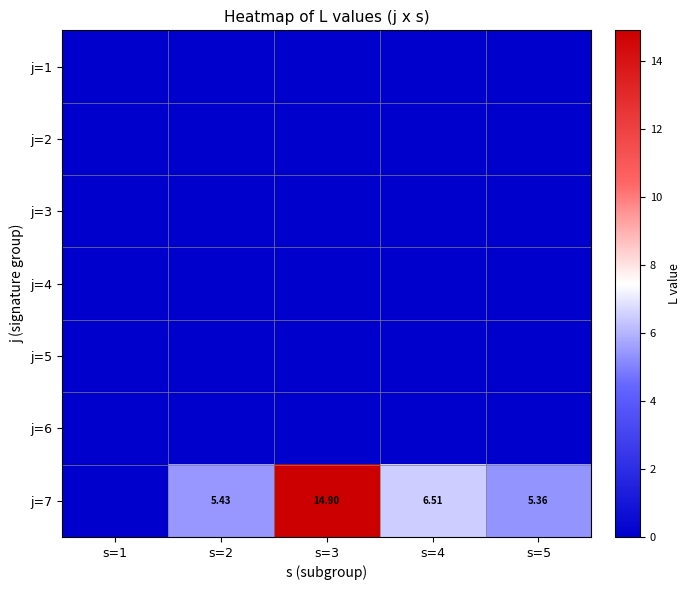

What is the difference between the highest and lowest values at s=5?

5.4